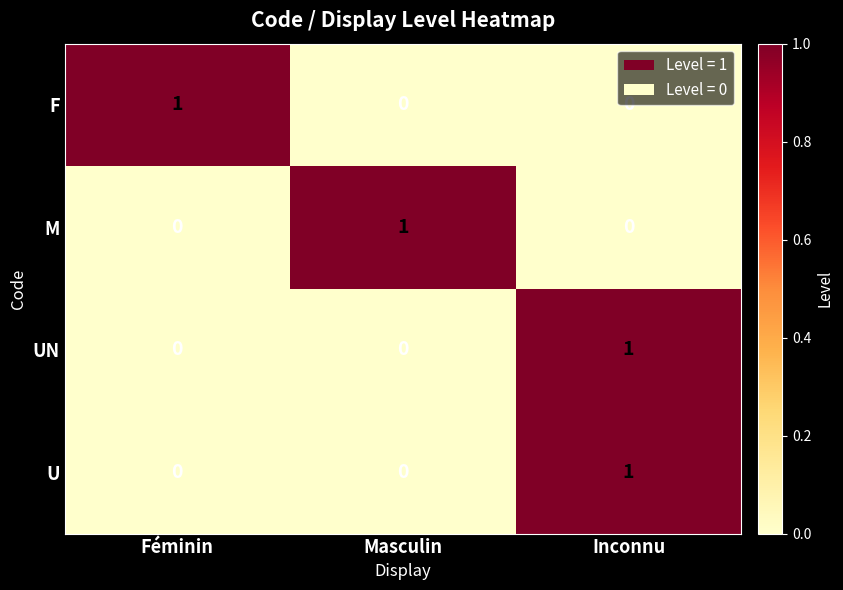

The value of UN at Masculin is 0. True or false?

True